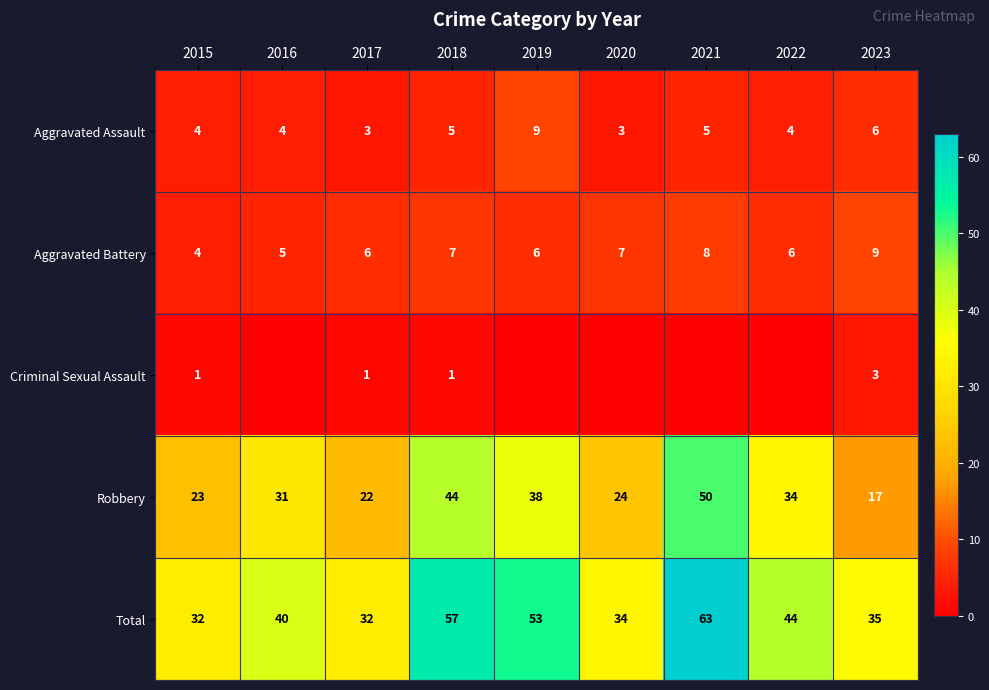

What is the highest value of the Robbery series?

50